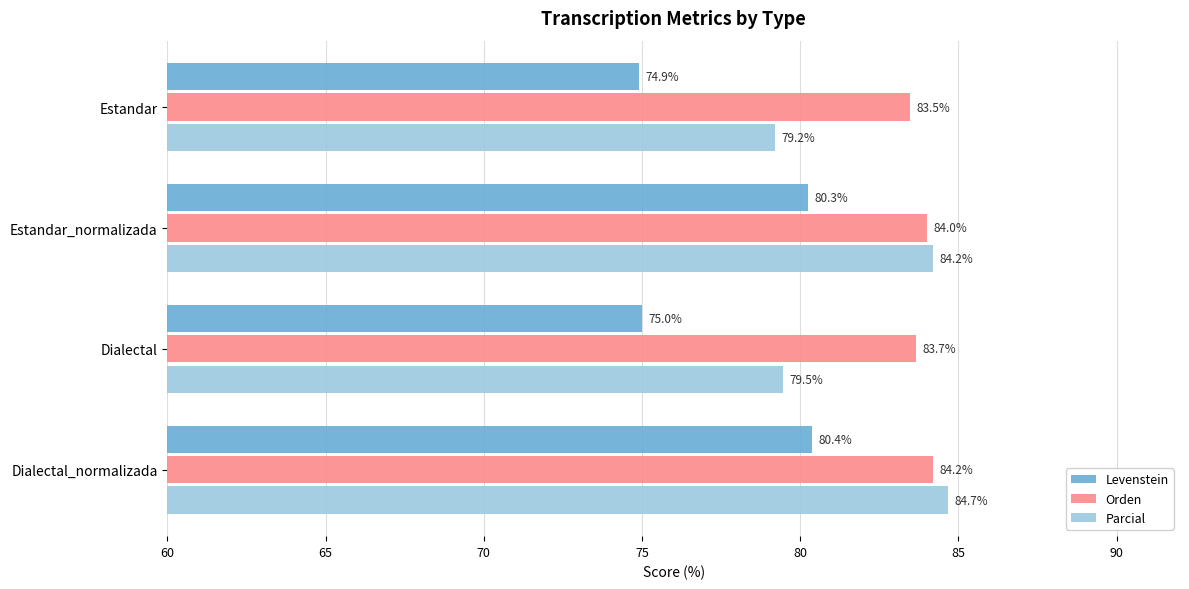

Is it true that Parcial equals 79.2 at Estandar?

True